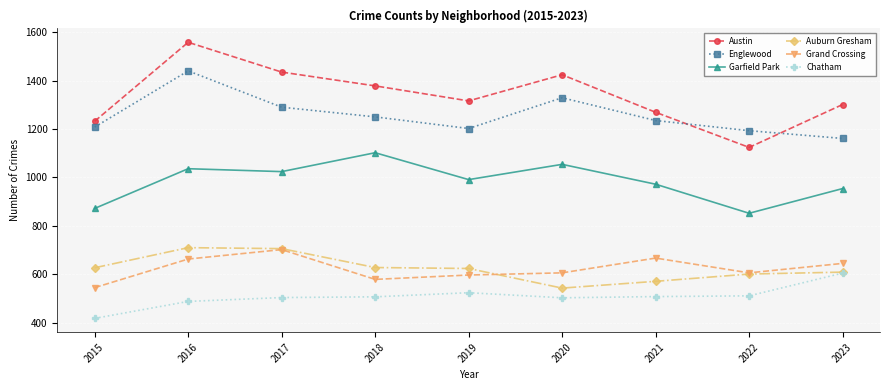

What value does the Englewood series have at 2022, to the nearest 50?

1200